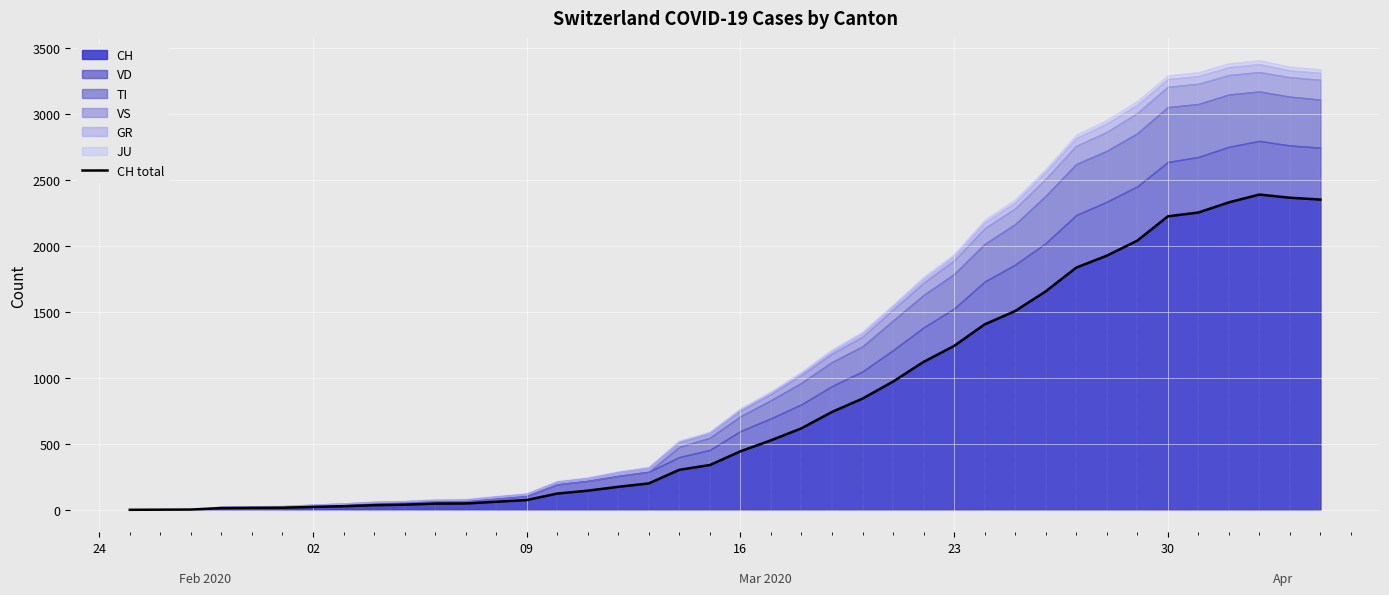

What is the greatest value displayed?

2387